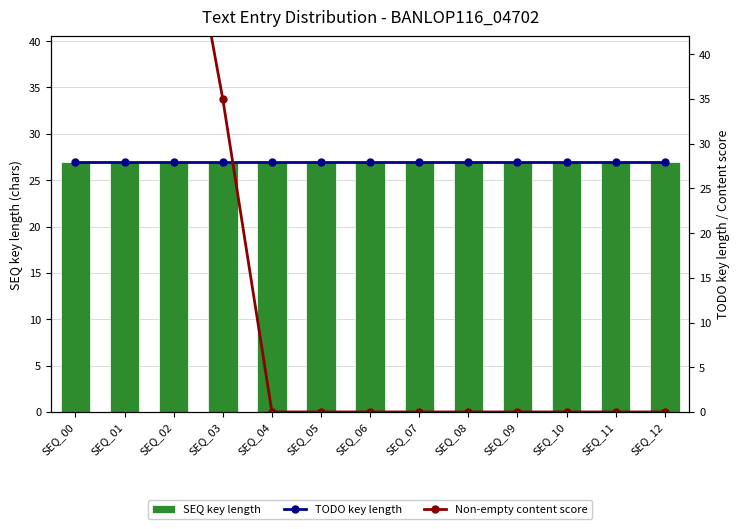

Count the Non-empty content score values in the range 0 to 35.

10